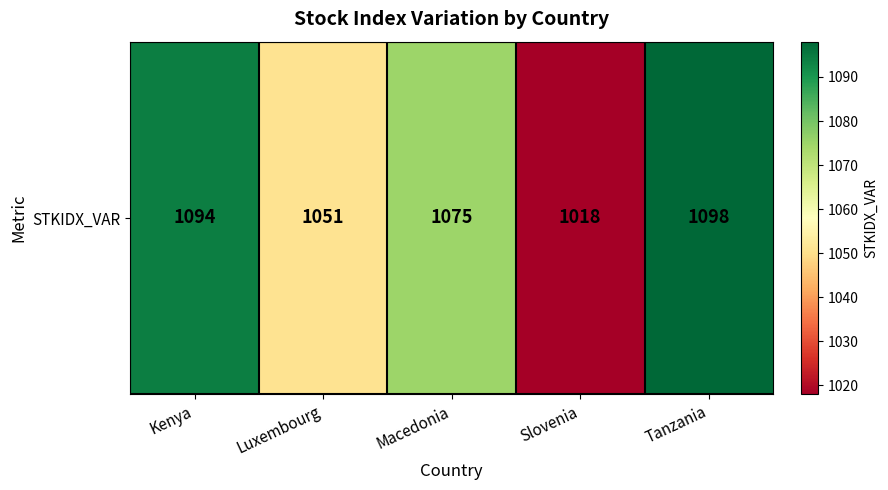

Reading left to right, list all the values displayed in this chart.

Kenya=1094	Luxembourg=1051	Macedonia=1075	Slovenia=1018	Tanzania=1098